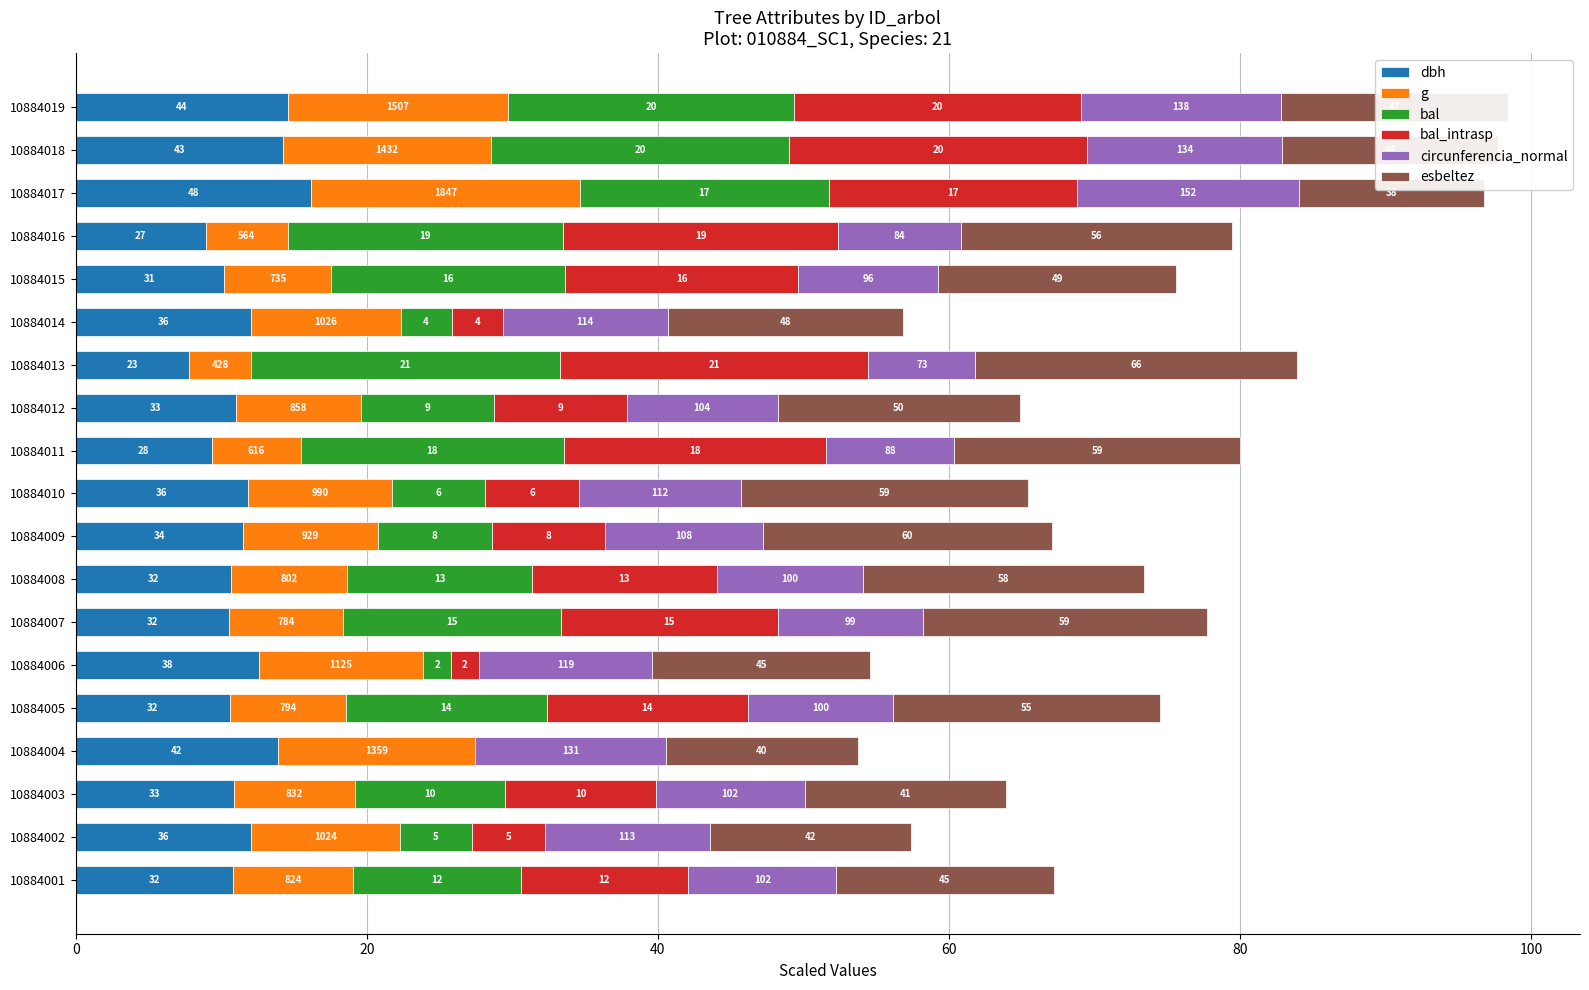

Reading right to left, what are all the values shown in this chart?

dbh: 14.6	14.2	16.2	8.9	10.2	12.0	7.8	11.0	9.3	11.8	11.5	10.7	10.5	12.6	10.6	13.9	10.8	12.0	10.8
g: 15.1	14.3	18.5	5.6	7.4	10.3	4.3	8.6	6.2	9.9	9.3	8.0	7.8	11.3	7.9	13.6	8.3	10.2	8.2
bal: 19.7	20.5	17.1	18.9	16.1	3.5	21.2	9.1	18.0	6.4	7.8	12.7	14.9	1.9	13.8	0.0	10.3	5.0	11.5
bal_intrasp: 19.7	20.5	17.1	18.9	16.1	3.5	21.2	9.1	18.0	6.4	7.8	12.7	14.9	1.9	13.8	0.0	10.3	5.0	11.5
circunferencia_normal: 13.8	13.4	15.2	8.4	9.6	11.4	7.3	10.4	8.8	11.2	10.8	10.0	9.9	11.9	10.0	13.1	10.2	11.3	10.2
esbeltez: 15.6	14.8	12.7	18.7	16.3	16.1	22.1	16.6	19.6	19.7	19.9	19.3	19.5	15.0	18.3	13.2	13.8	13.8	14.9